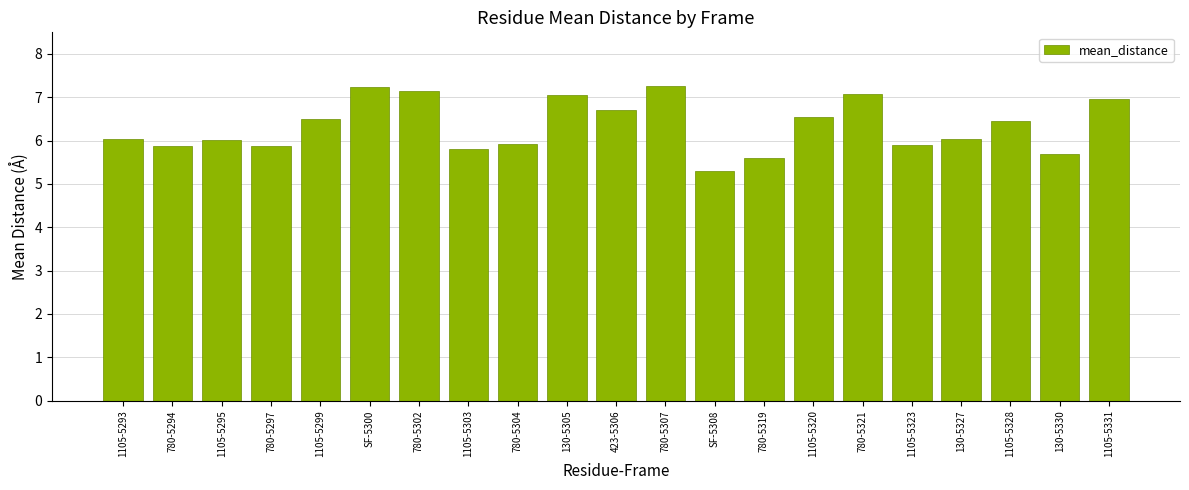

The chart shows a value of 7.1 at 780-5321. True or false?

True